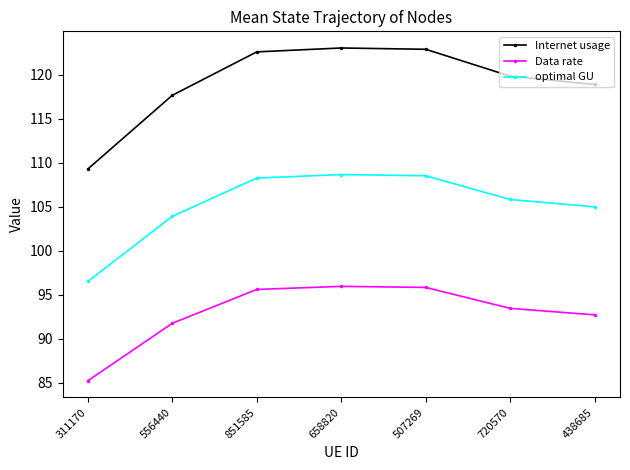

True or false: Data rate and Internet usage cross at least once.

False